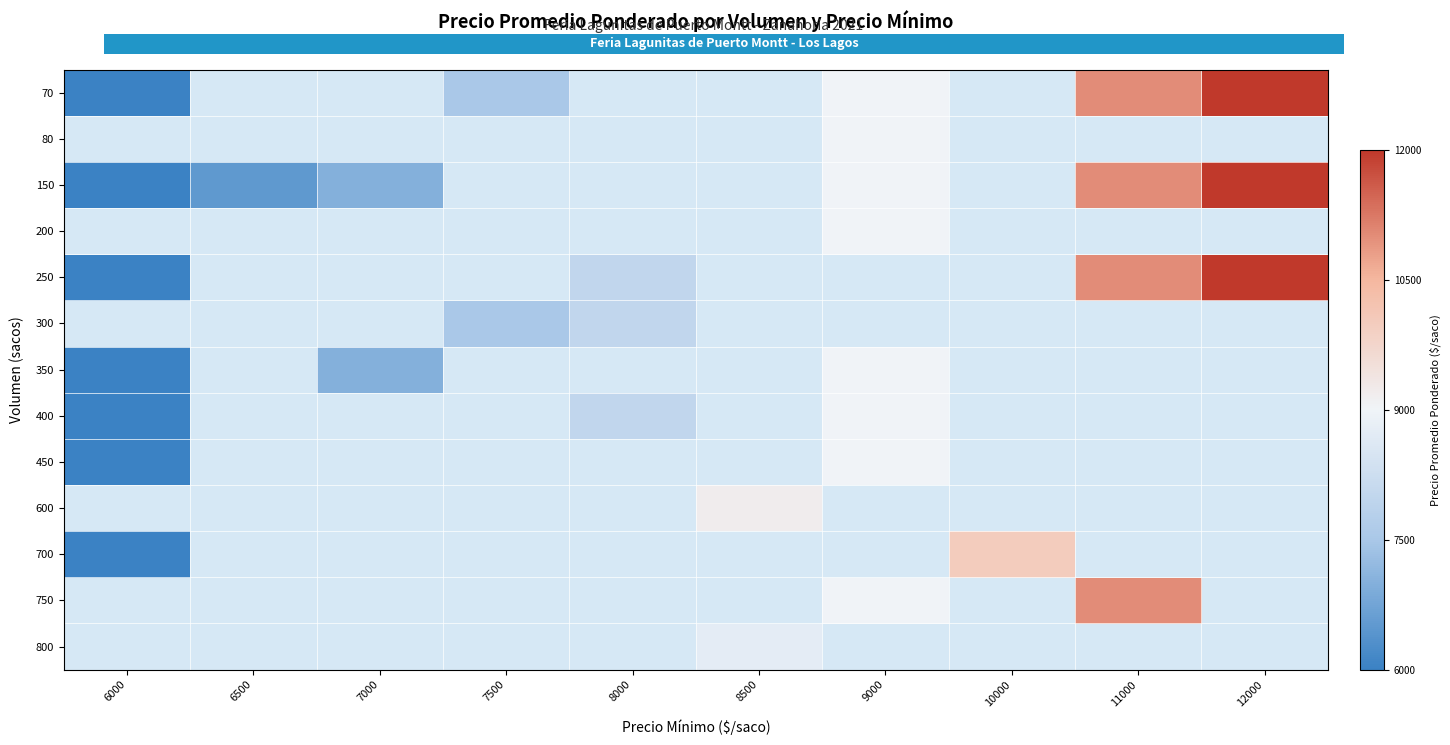

The value of 350 at 7000 is 3114.3. True or false?

False